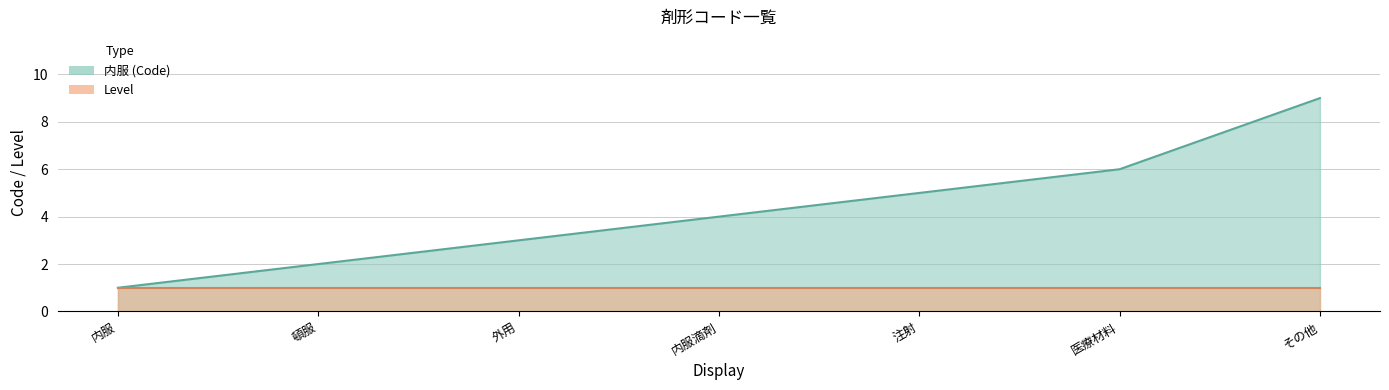

True or false: the data has more than 2 interior local peaks.

False